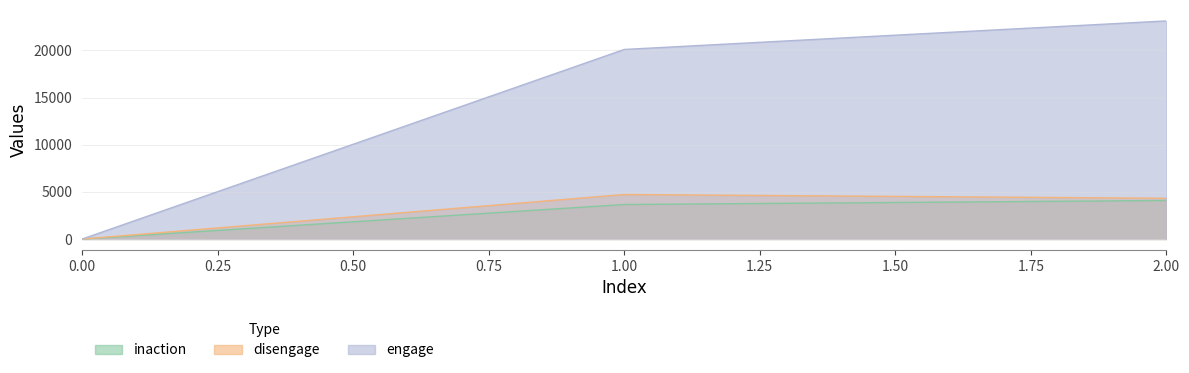

Reading left to right, extract all data points from this chart.

inaction: 0	3663	4089
disengage: 0	4724	4321
engage: 0	20089	23114